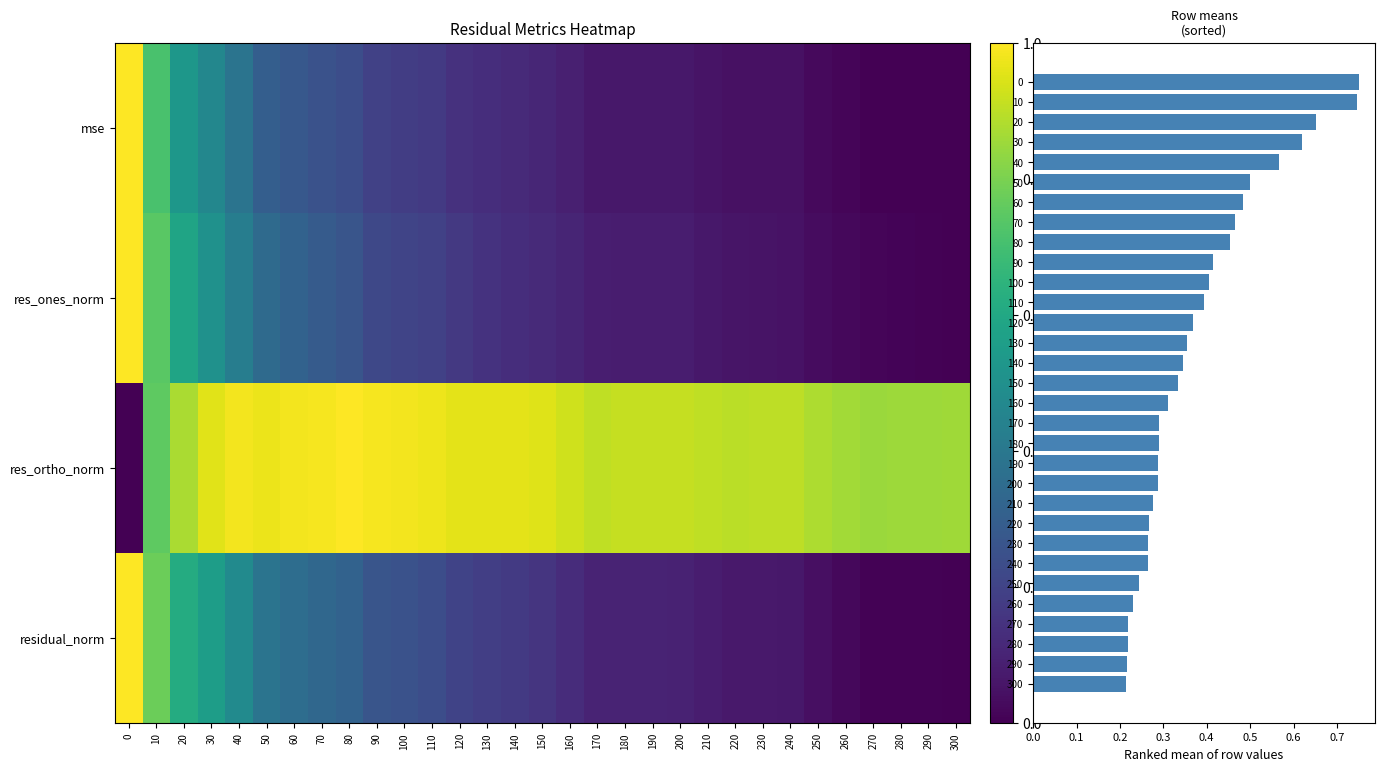

What is the difference between the maximum and minimum values in the res_ortho_norm series?

1.0